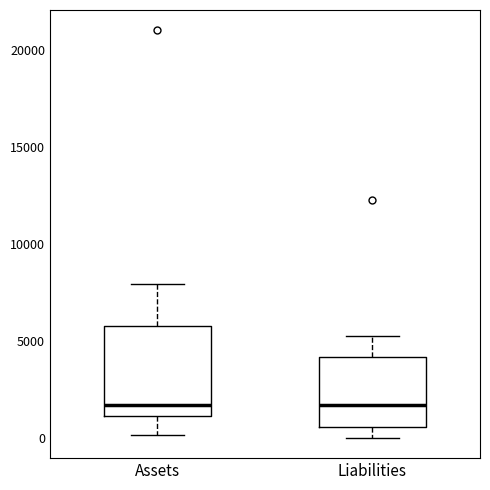

Comparing the boxes themselves (not the whiskers), which one is the tallest?

Assets